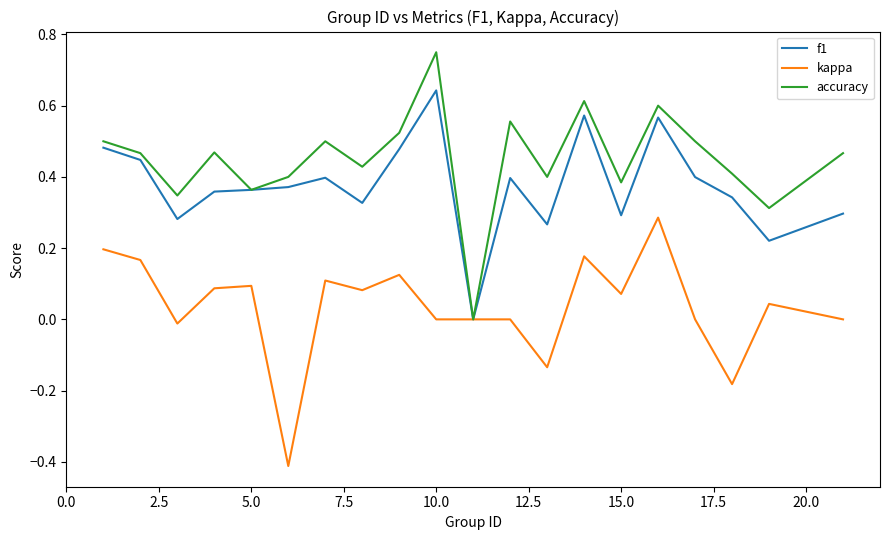

What is the minimum value shown in the chart?

-0.4